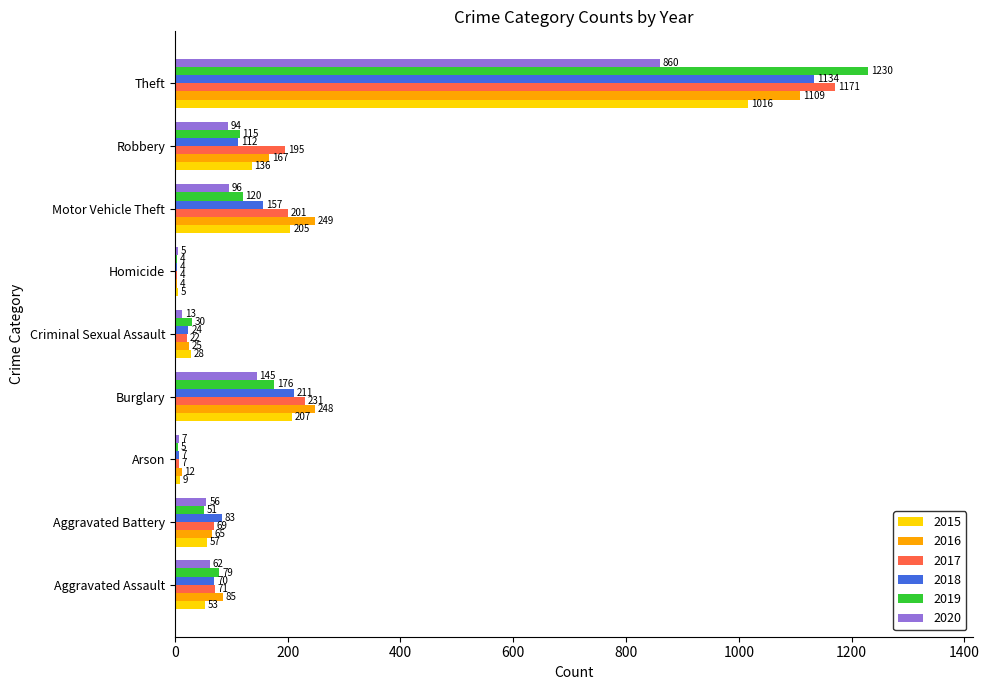

Is it true that 2015 equals 180 at Robbery?

False